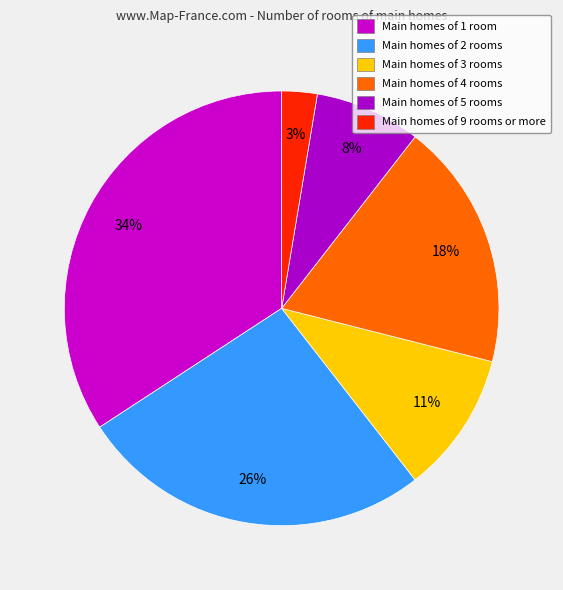

How many segments does this pie chart have?

6